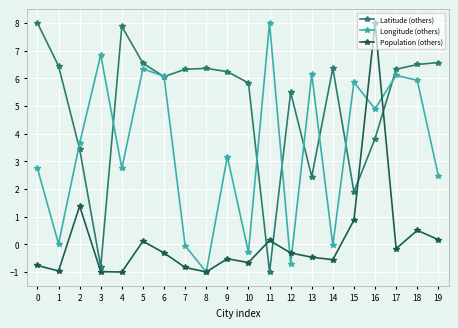

What is the lowest value of the Longitude (others) series?

-1.0